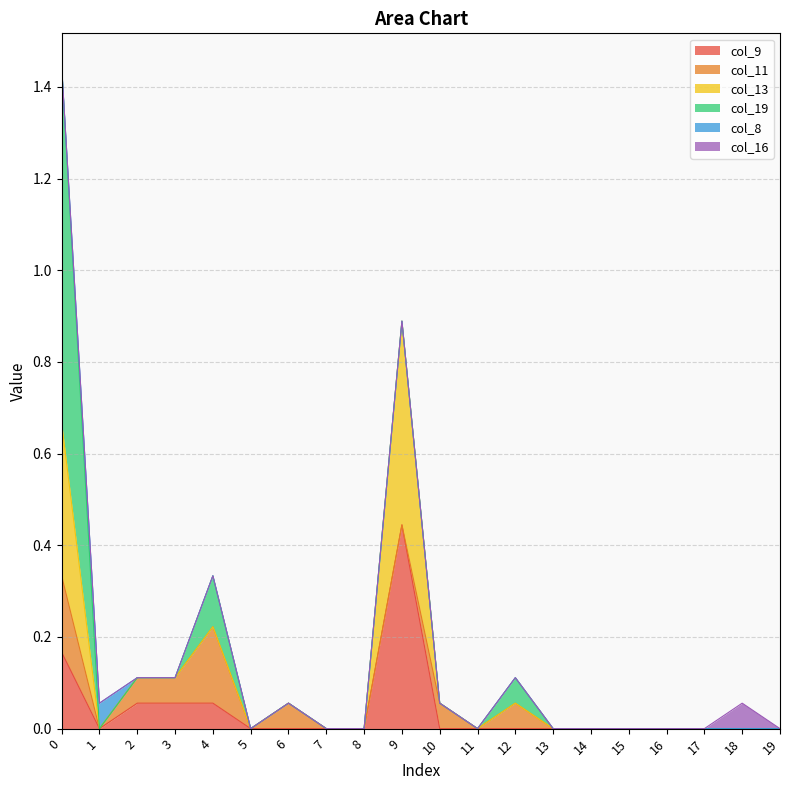

At which label does col_9 reach its peak?

9